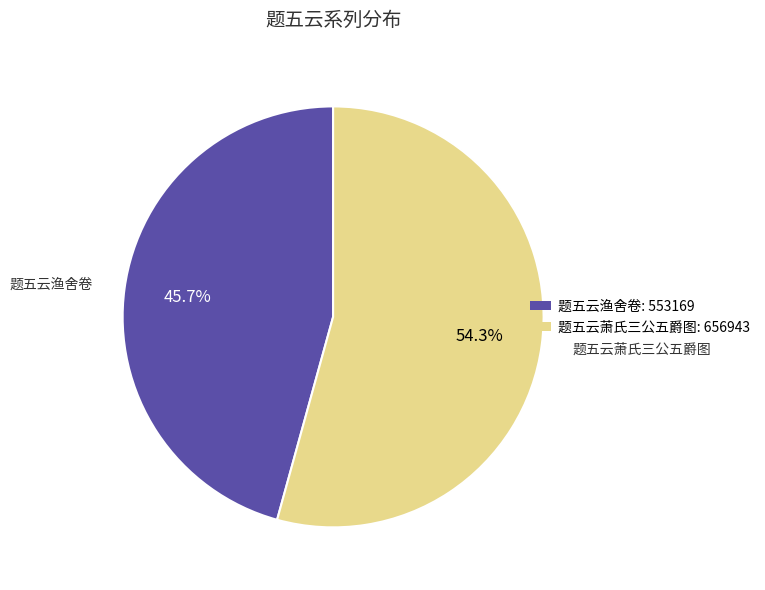

To the nearest percent, what is the difference between the 题五云萧氏三公五爵图 and 题五云渔舍卷 slice percentages?

9%